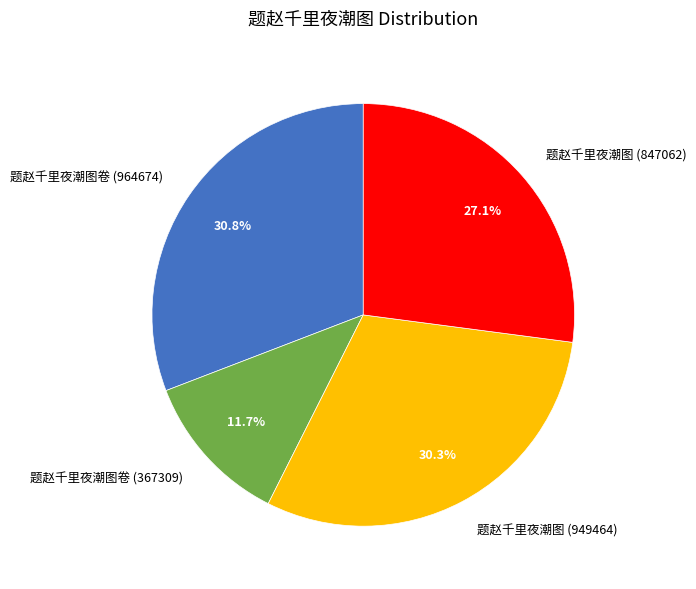

To the nearest percent, what is the average slice percentage?

25%